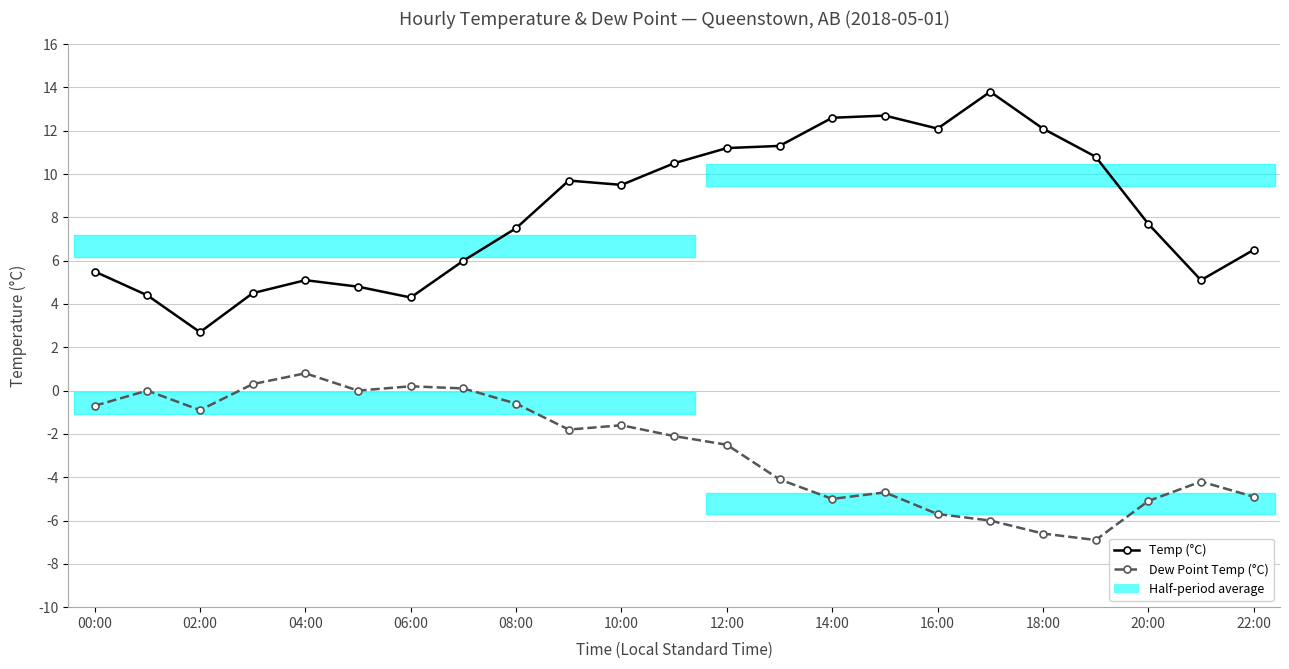

True or false: Temp (°C) and Dew Point Temp (°C) cross at least once.

False